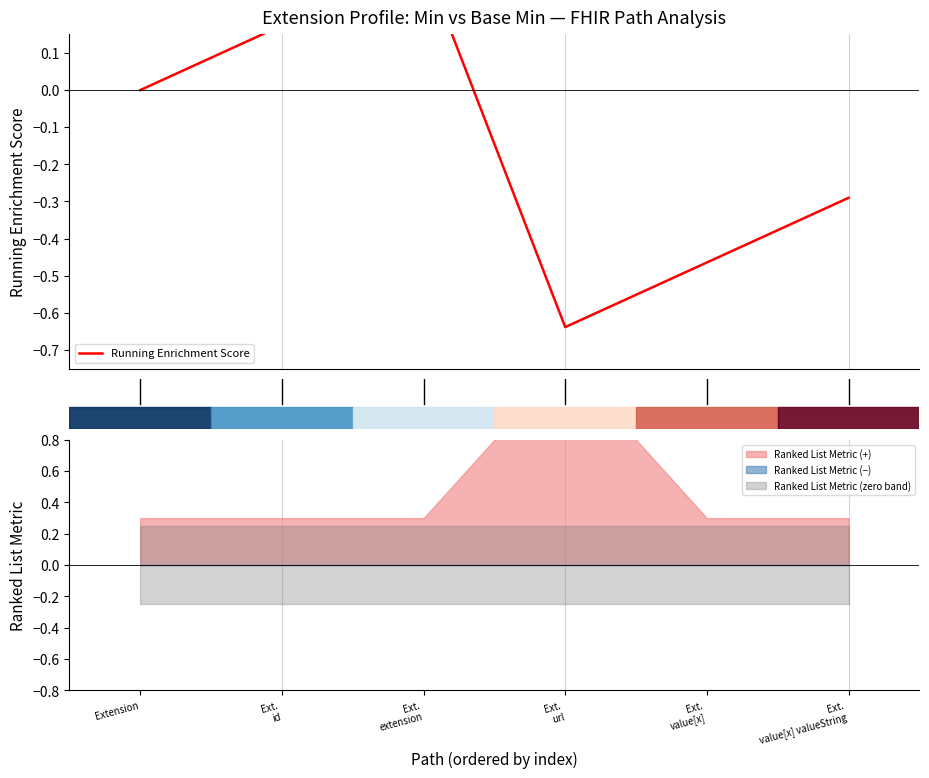

Does the chart display data point markers on the line(s)?

No